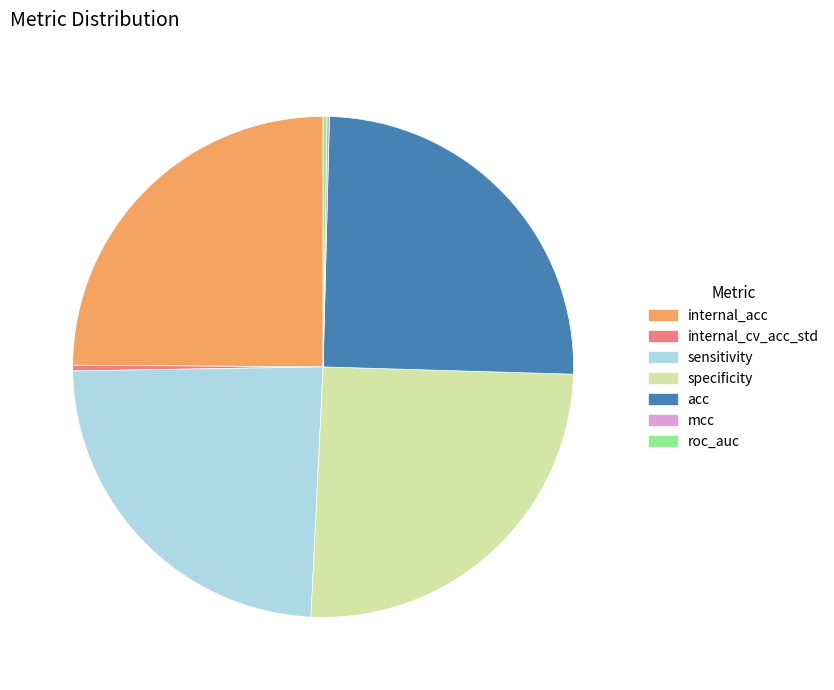

Is sensitivity the majority of the pie?

No